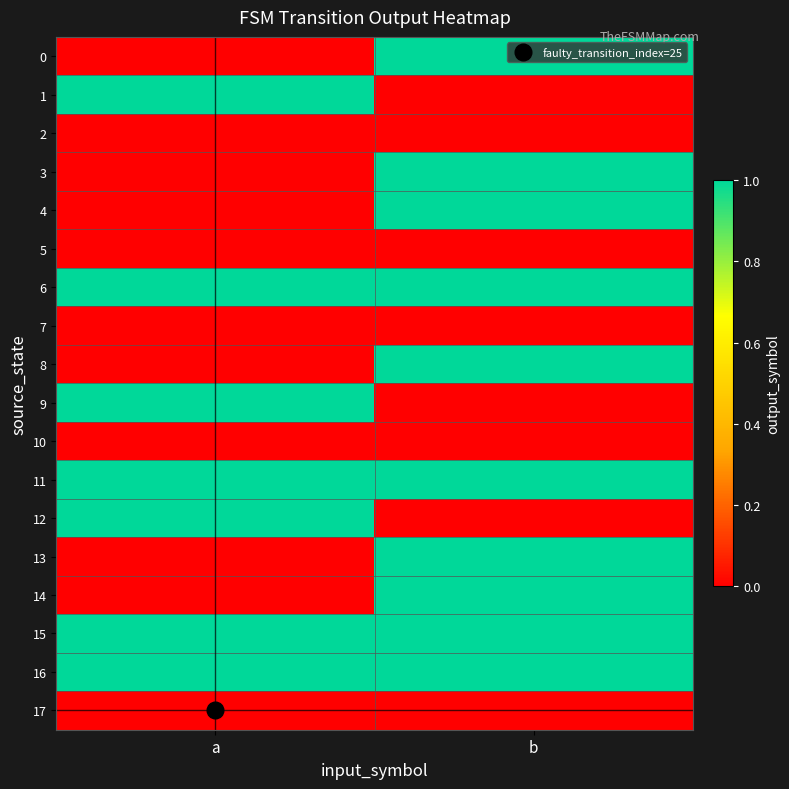

Reading left to right, transcribe all the data shown in this chart.

0: a=0	b=1
1: a=1	b=0
2: a=0	b=0
3: a=0	b=1
4: a=0	b=1
5: a=0	b=0
6: a=1	b=1
7: a=0	b=0
8: a=0	b=1
9: a=1	b=0
10: a=0	b=0
11: a=1	b=1
12: a=1	b=0
13: a=0	b=1
14: a=0	b=1
15: a=1	b=1
16: a=1	b=1
17: a=0	b=0